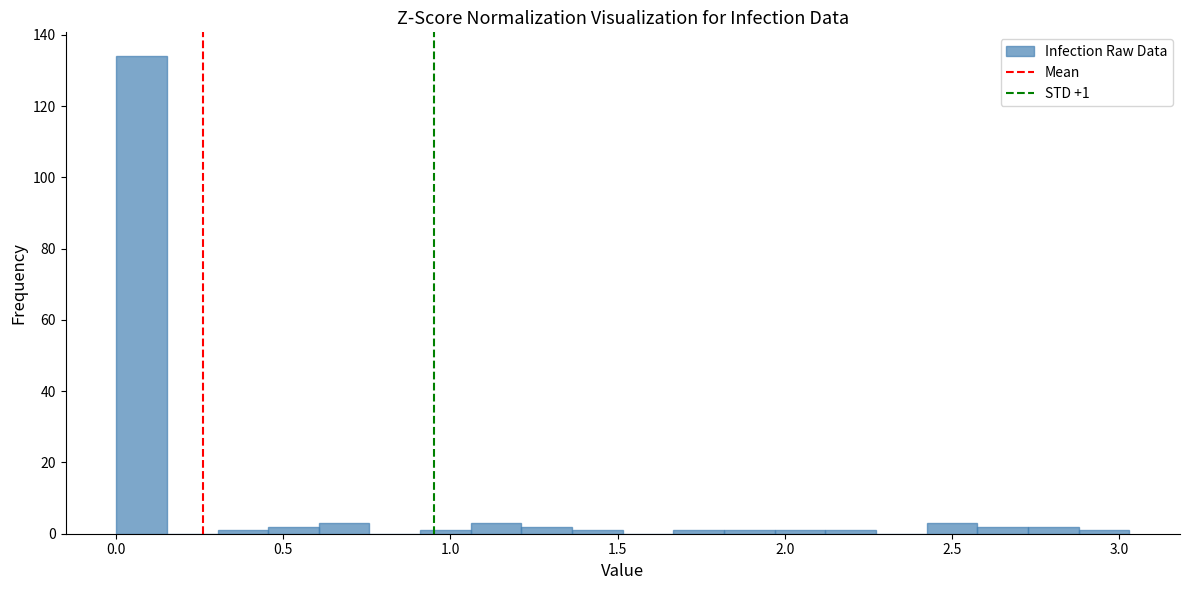

Read against the x-axis, roughly where is the centre of the tallest bar?

0.10